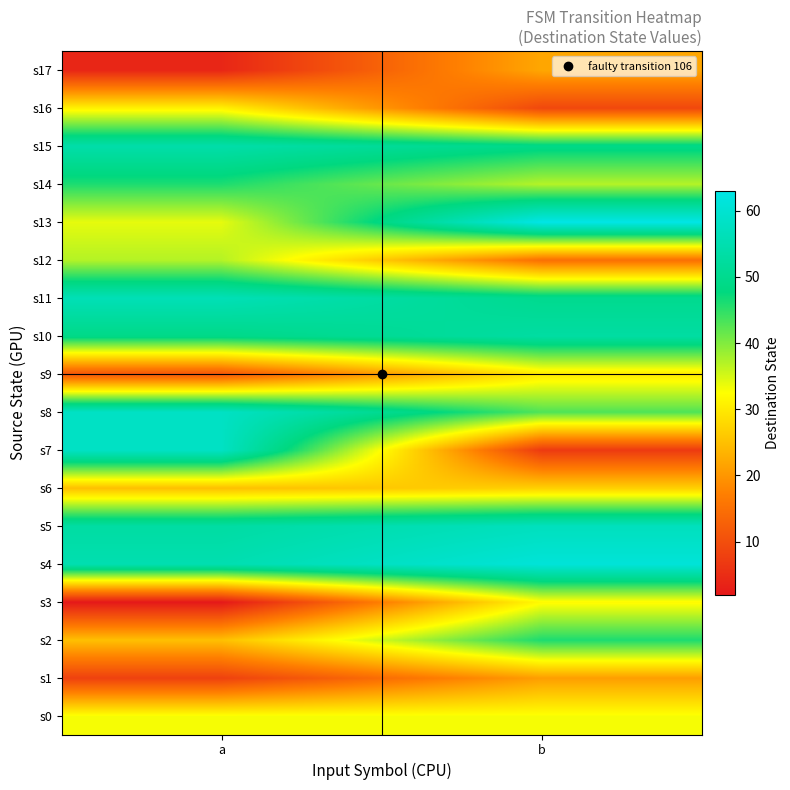

At which category is the sum across all series the highest?

b